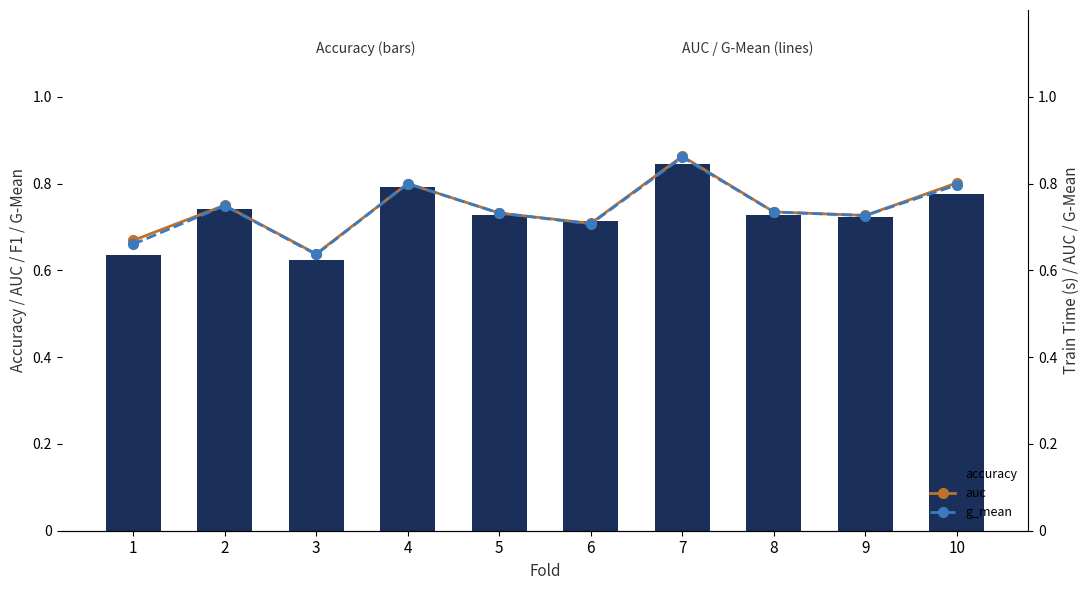

What is the sum of all g_mean values?

7.4